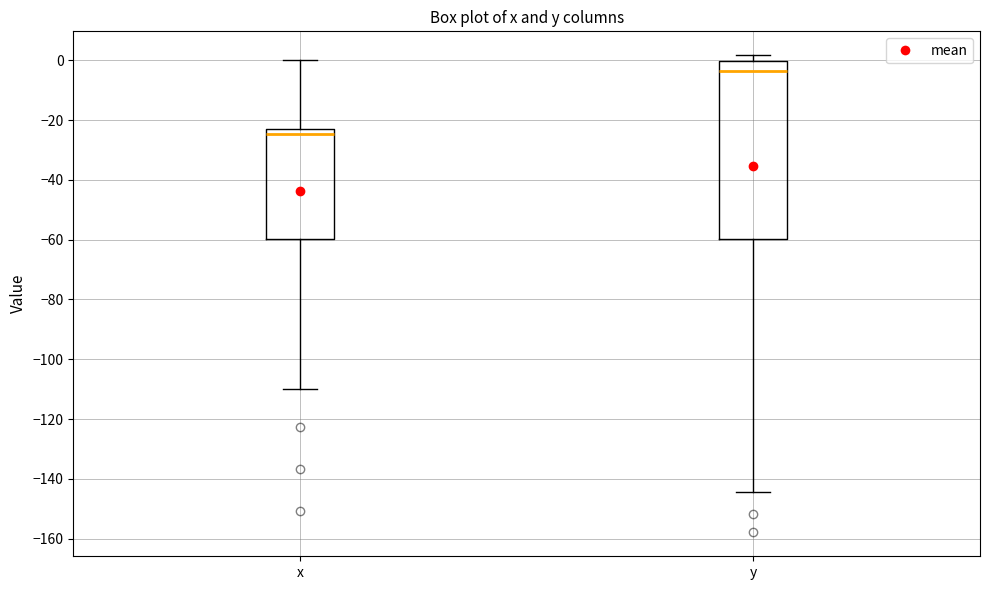

Reading left to right, transcribe this box plot: for each box, give where its median line is, the range the box spans, and where its two whiskers end, as read against the y-axis. The values are not printed on the chart, so give them approximately, as read against the axis.

x: median -24, box -60 to -22, whiskers -110 to 0
y: median -4, box -60 to 0, whiskers -144 to 2